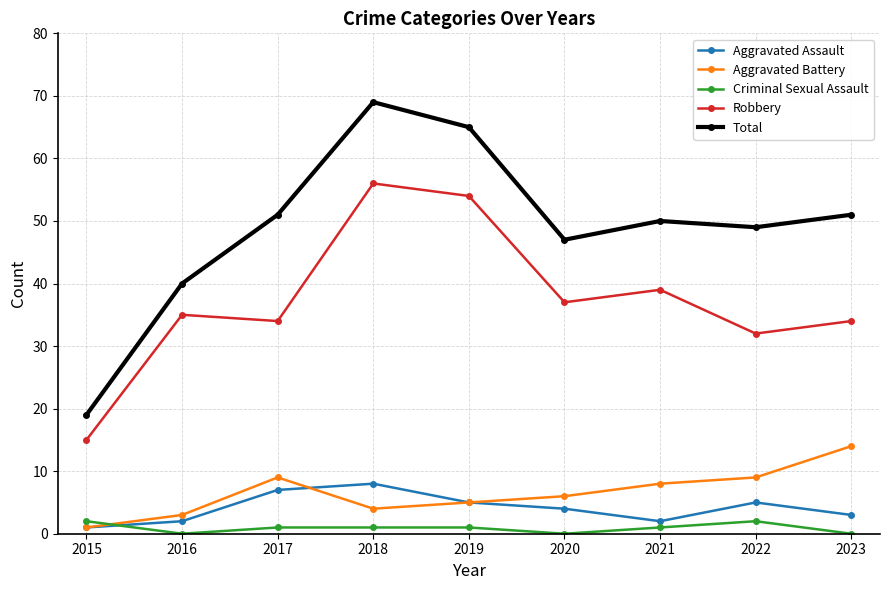

What is the difference between the maximum and minimum values in the Aggravated Battery series?

13